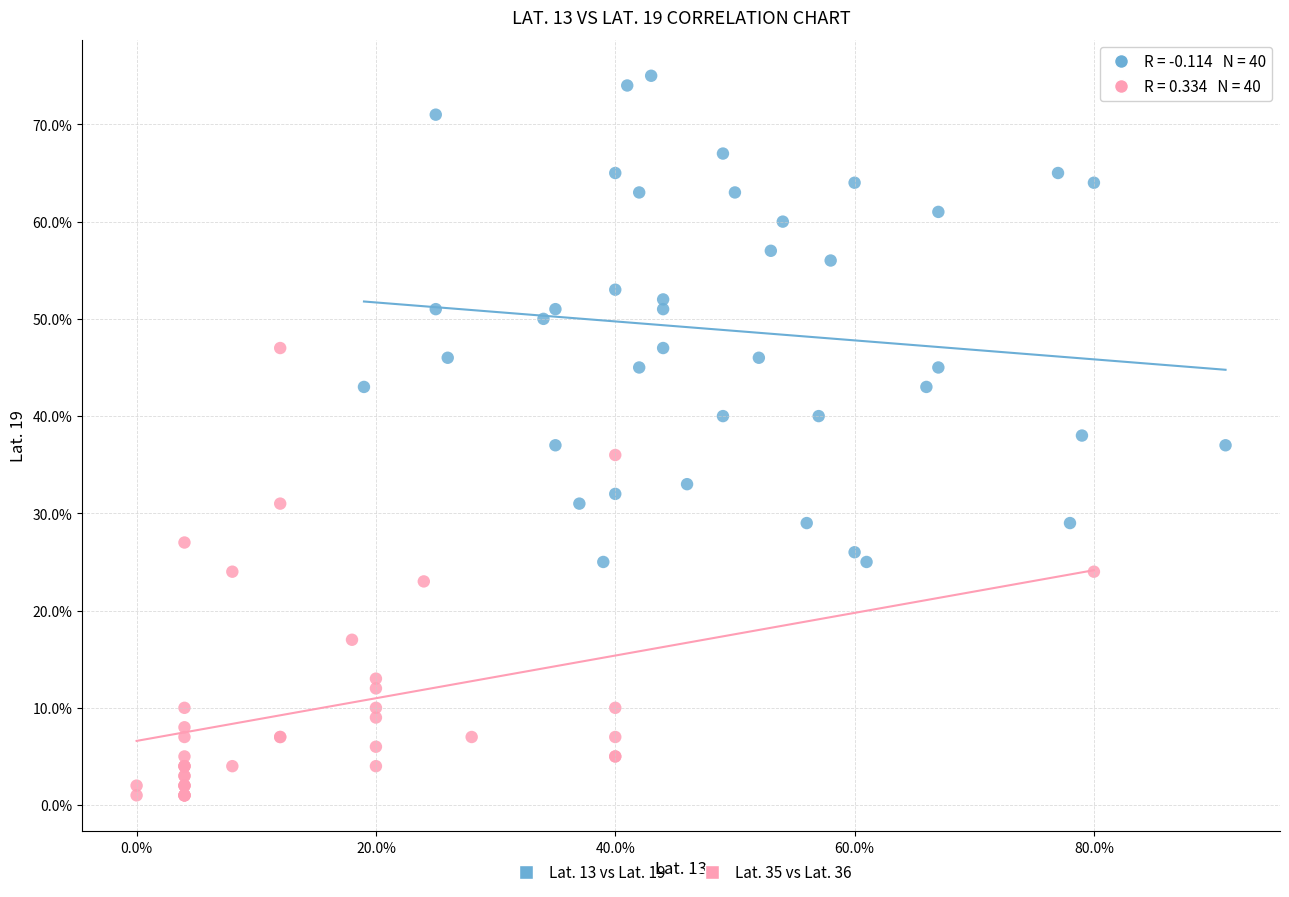

Which series has the widest spread of Y values?

Lat. 13 vs Lat. 19